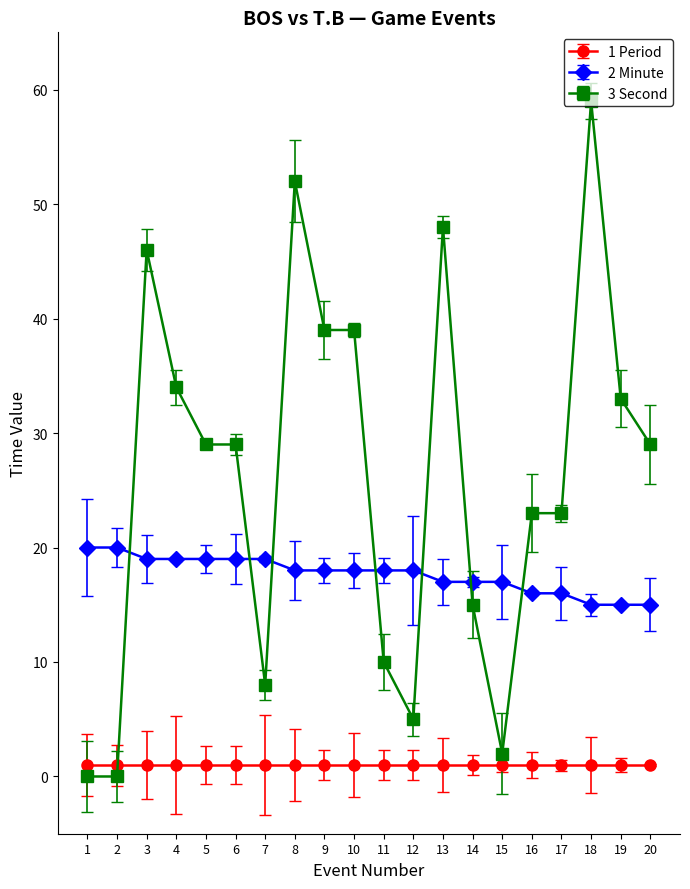

At how many categories does at least one series exceed 41?

4